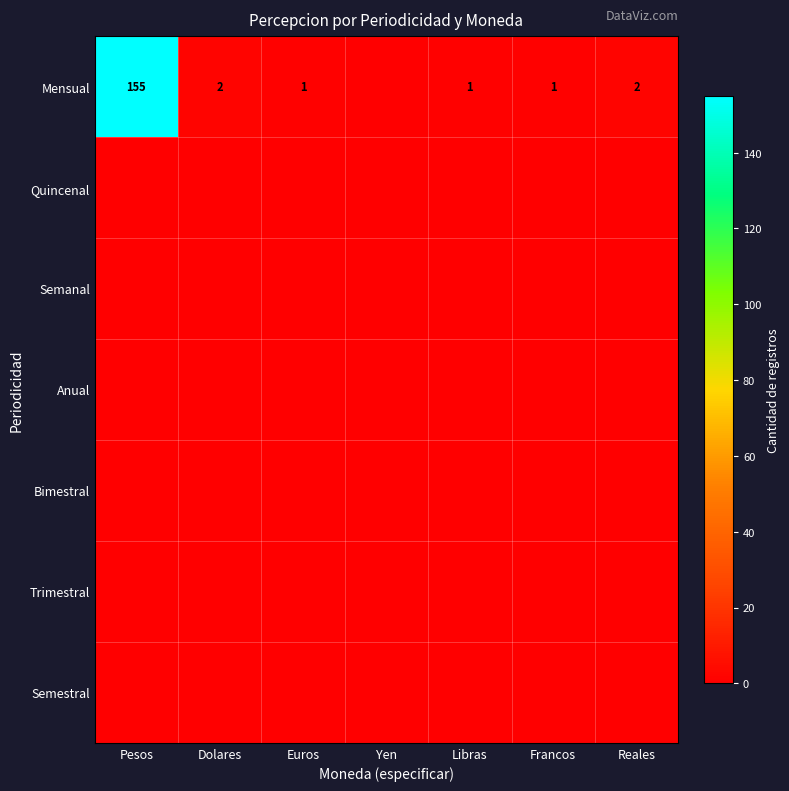

How many data points does each series have?

7